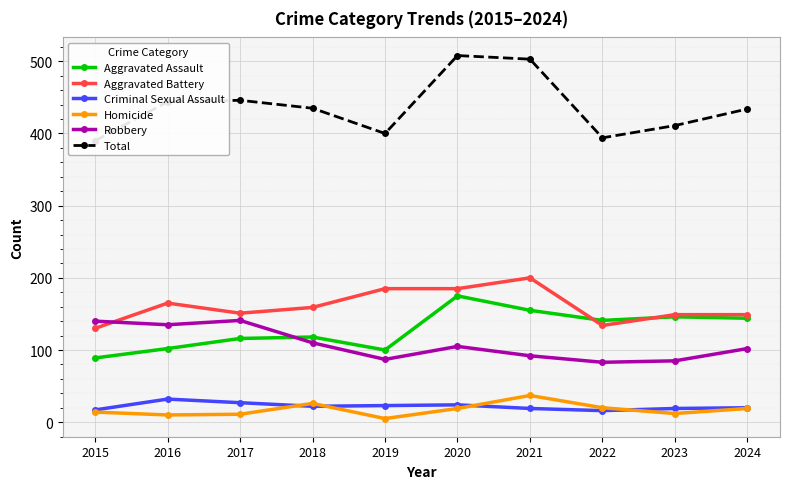

Which label corresponds to the smallest value in the chart?

2019